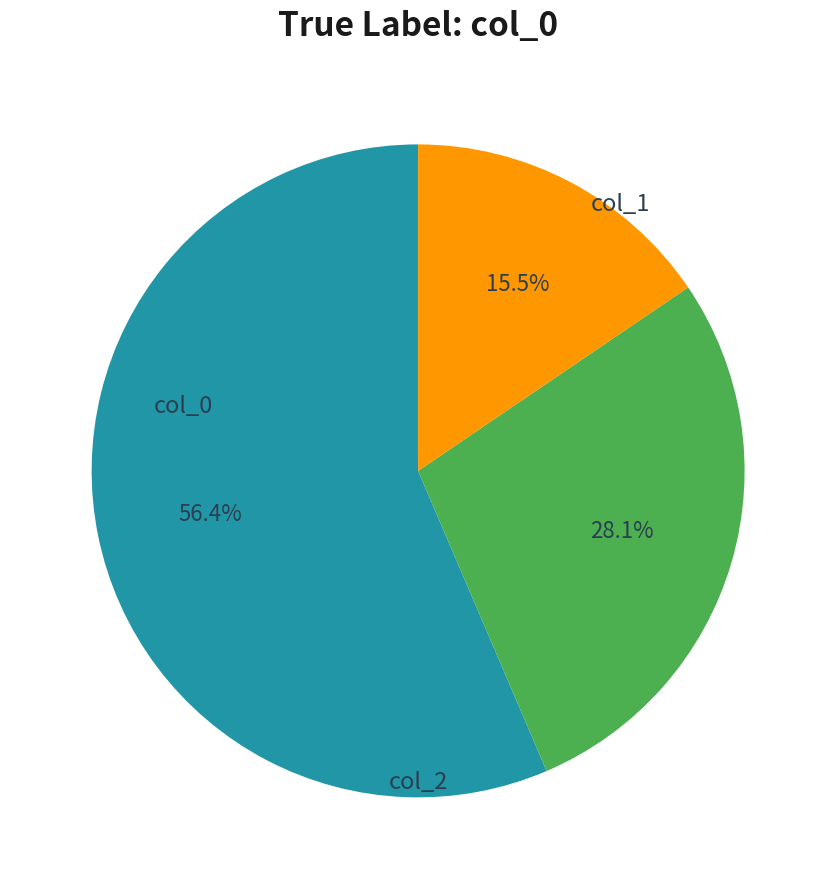

To the nearest percent, what is the average slice percentage?

33%